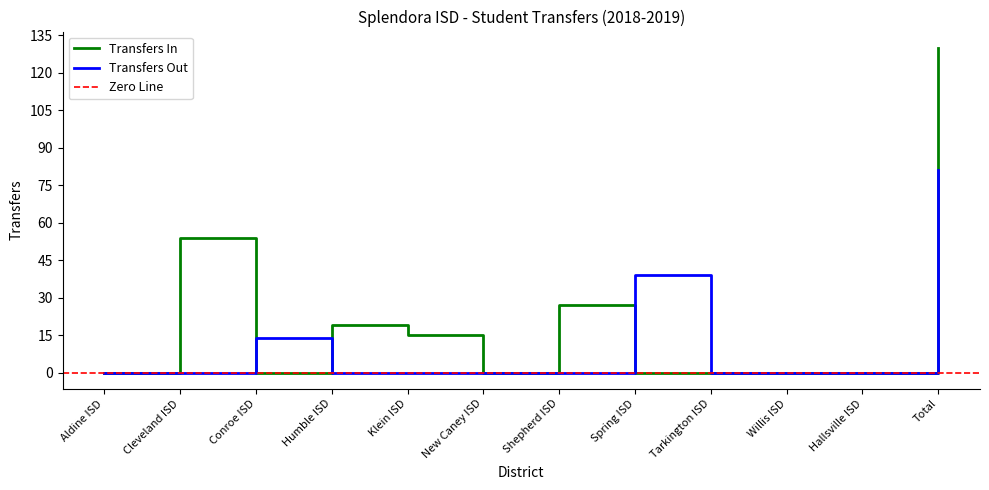

Reading right to left, what are all the values shown in this chart?

Transfers In: 130	0	0	0	0	27	0	15	19	0	54	0
Transfers Out: 81	0	0	0	39	0	0	0	0	14	0	0